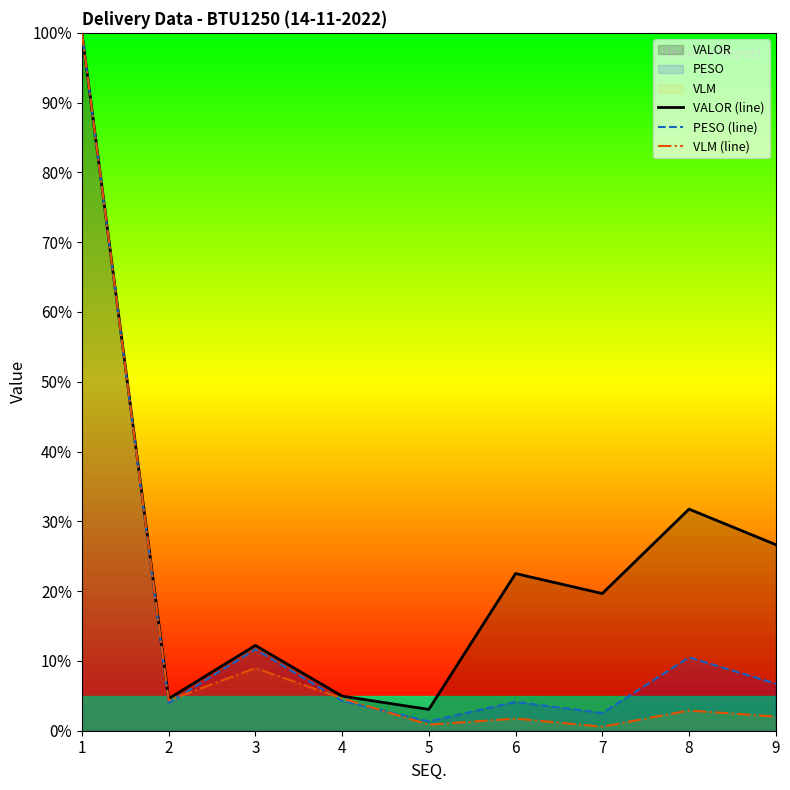

Where does the VALOR (line) series first go above 19?

1